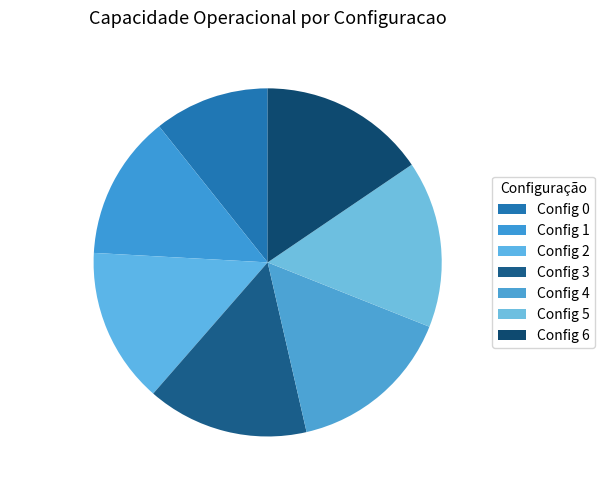

What is the ratio of the value at 15.4% (5.5789 ha/h) to the value at 14.5% (5.2406 ha/h)?

1.1